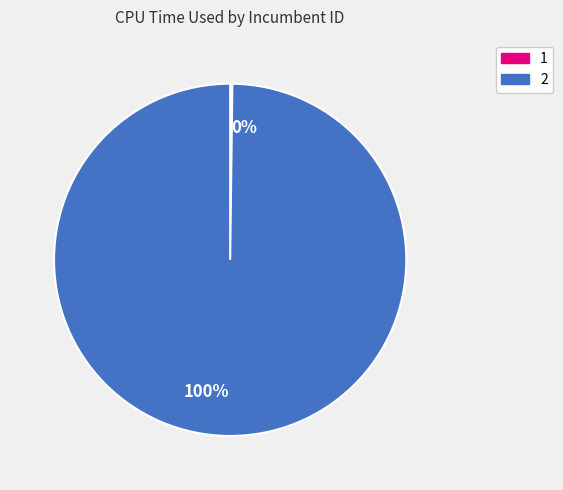

Does any single category account for the majority?

Yes